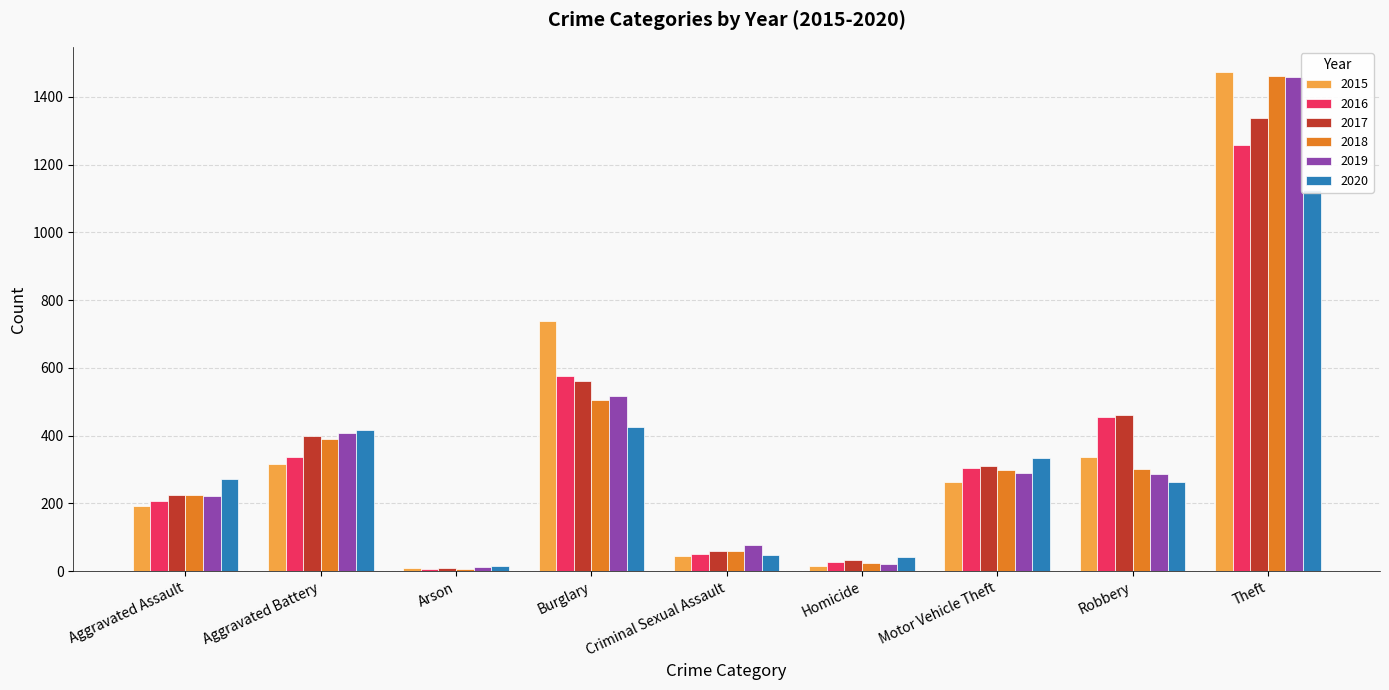

At which label does 2015 reach its peak?

Theft